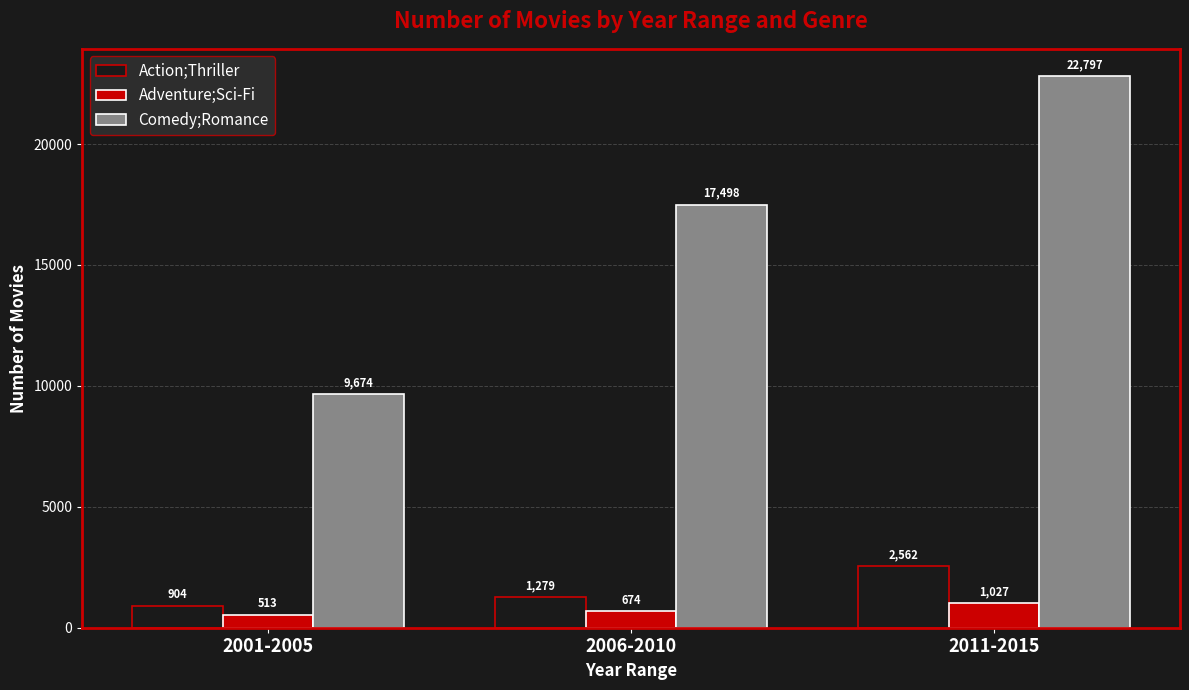

Which series changed the most between 2001-2005 and 2006-2010?

Comedy;Romance